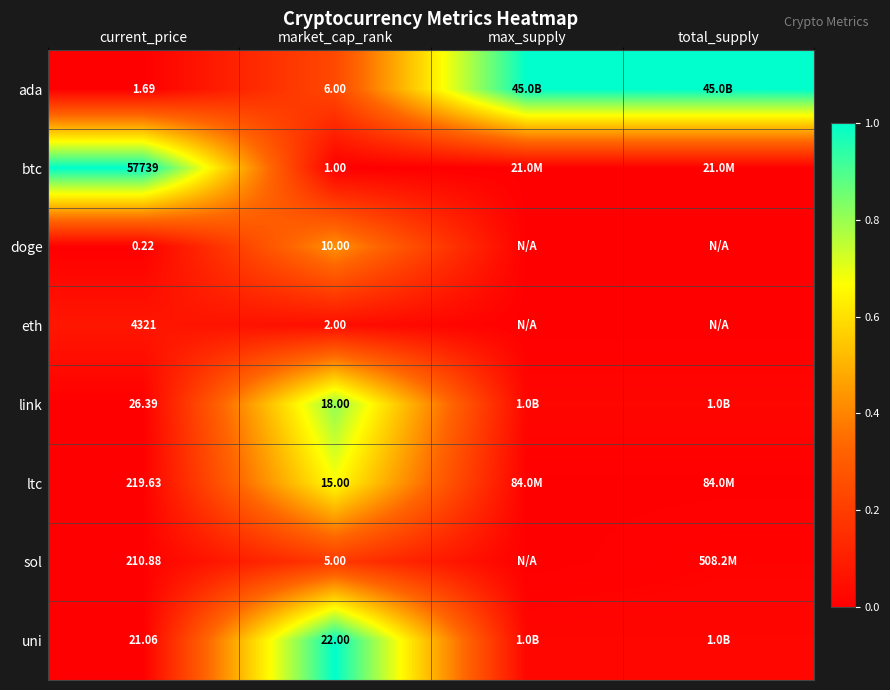

At market_cap_rank, list the series in order from largest to smallest.

uni, link, ltc, doge, ada, sol, eth, btc